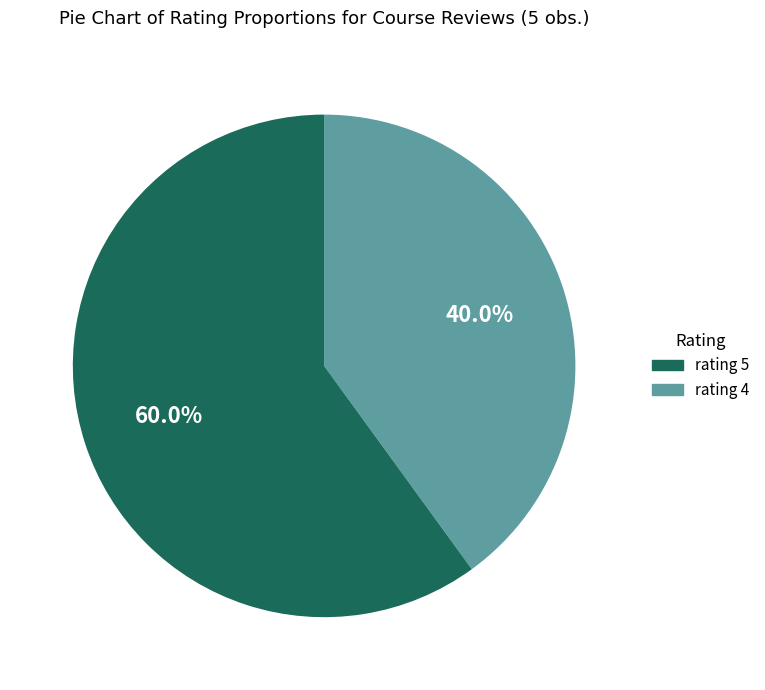

Is there any slice that represents more than half of the pie?

Yes